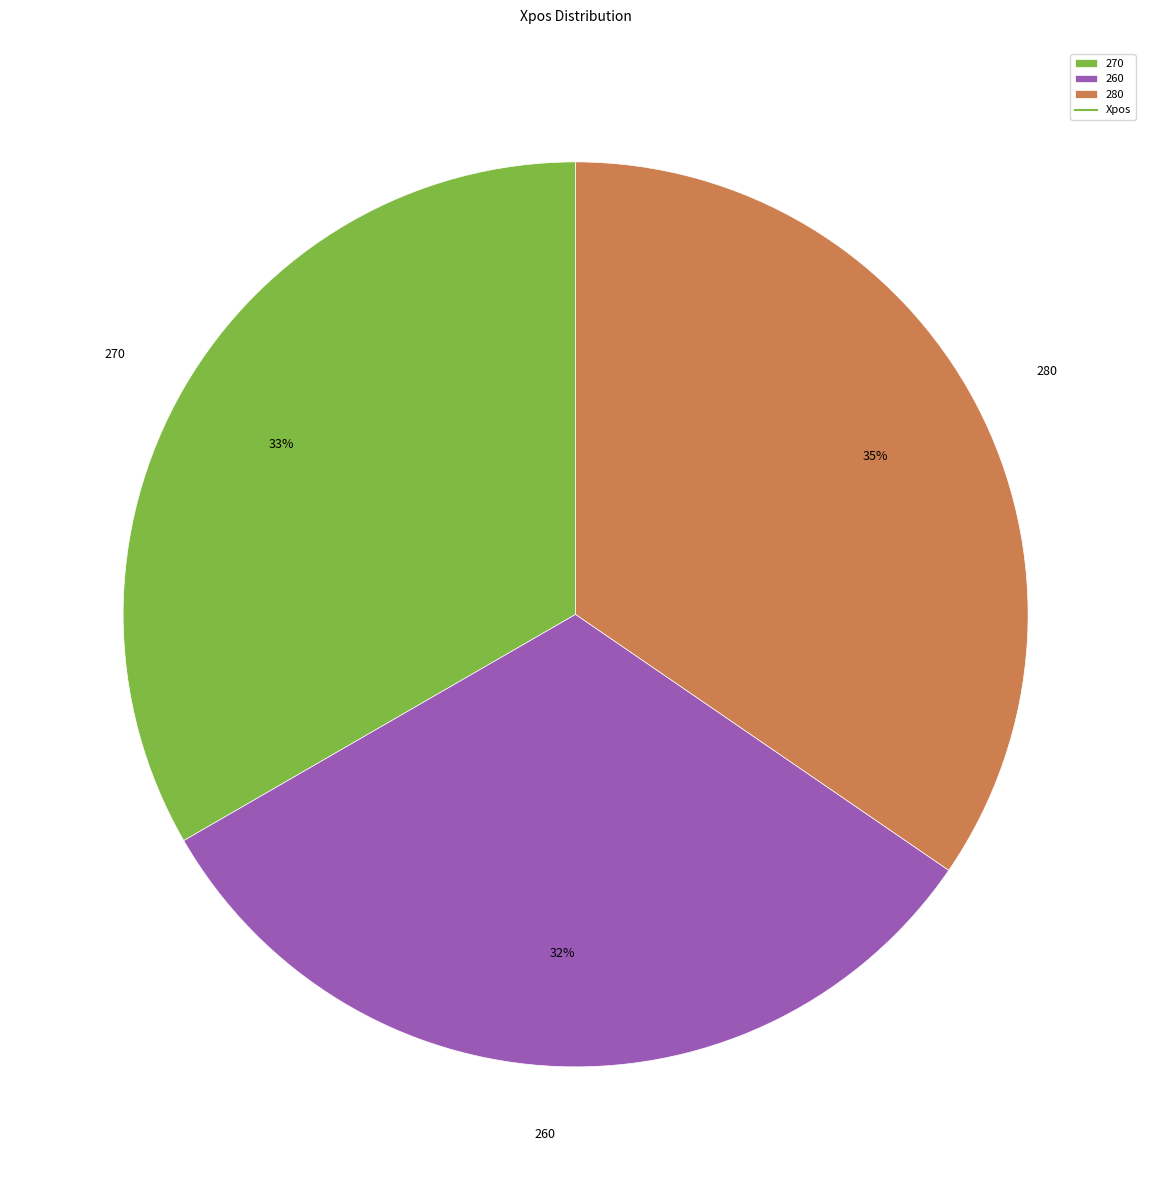

What percentage is the 260 slice, to the nearest percent?

32%